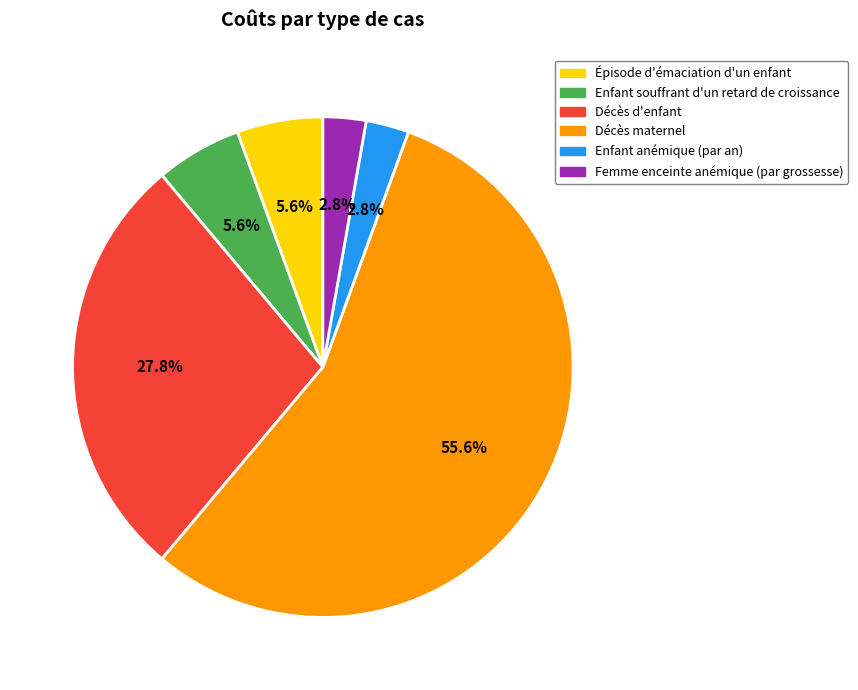

Which has a higher value, Épisode d'émaciation d'un enfant or Femme enceinte anémique (par grossesse)?

Épisode d'émaciation d'un enfant